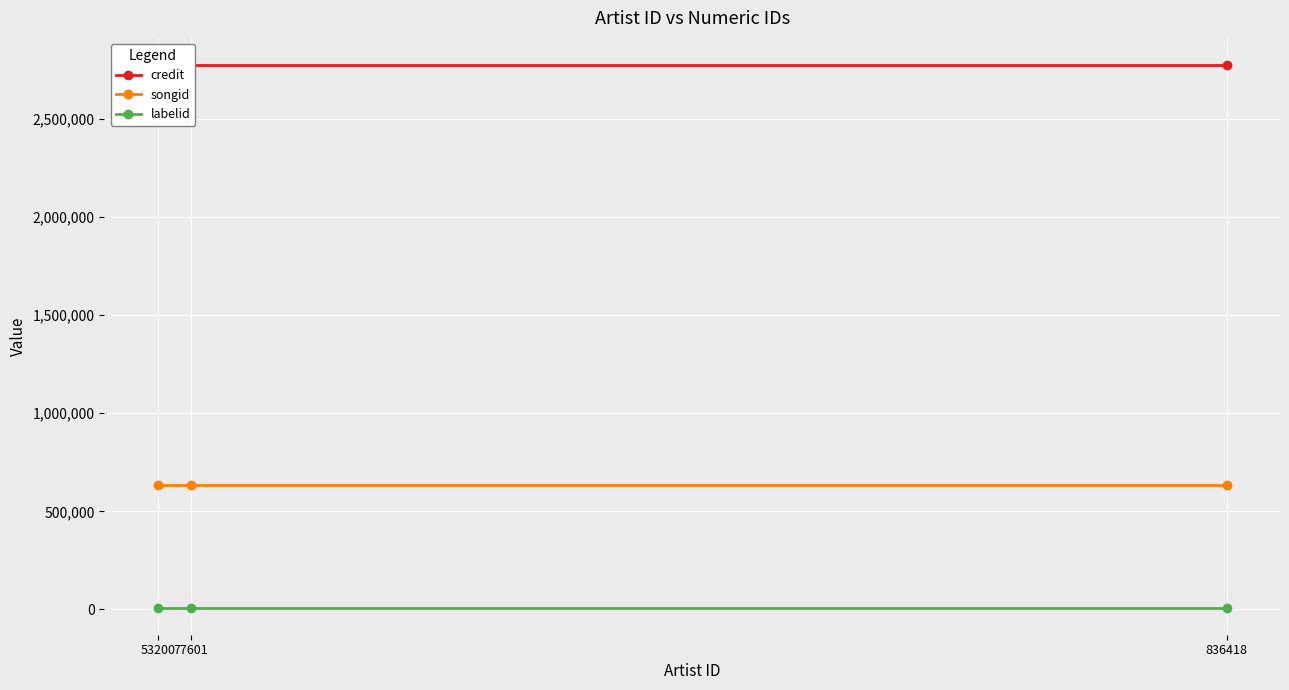

Reading right to left, extract all data points from this chart.

credit: 2774549	2774549	2774549
songid: 634350	634350	634350
labelid: 9228	9228	9228